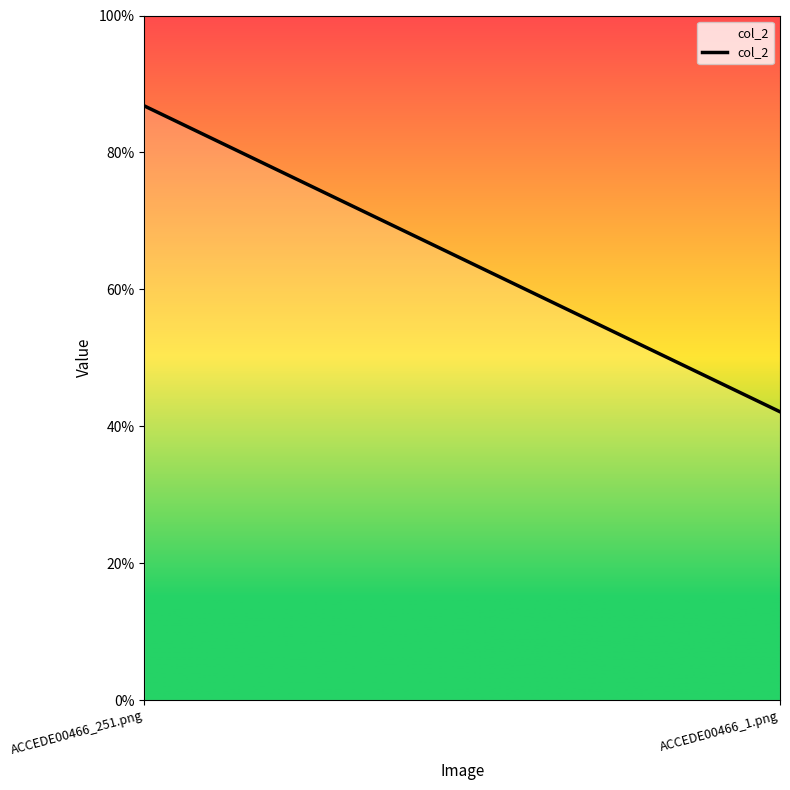

What is the label of the 2nd point from the left?

ACCEDE00466_1.png